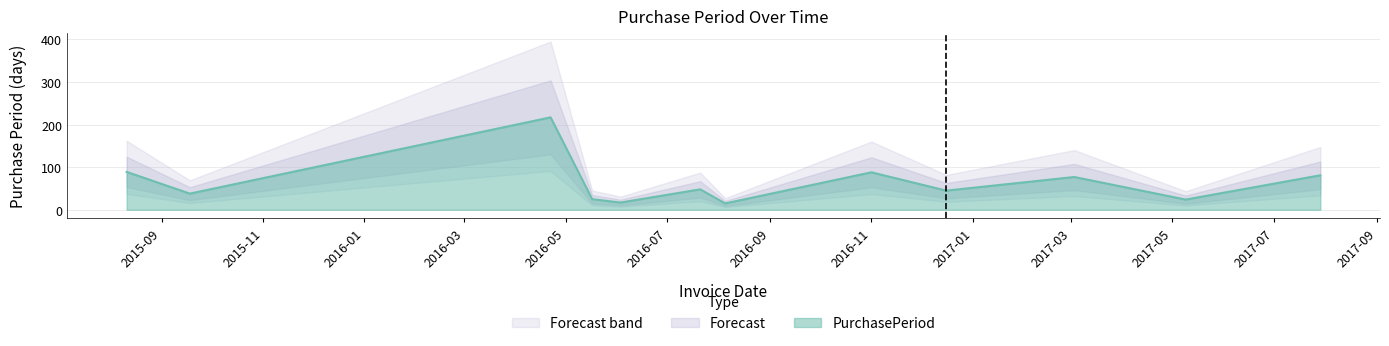

Is it true that the value at 2015-09-18 is 38?

True